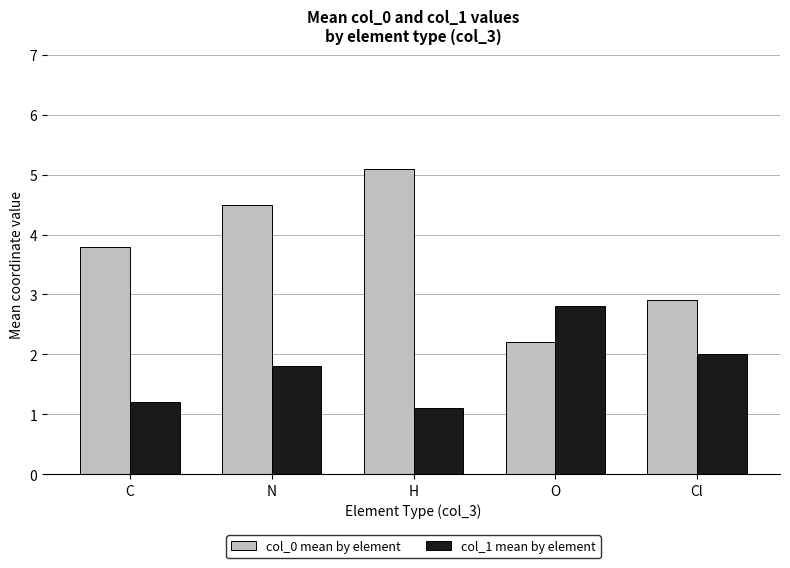

Is it true that col_1 mean by element equals 1.2 at N?

False